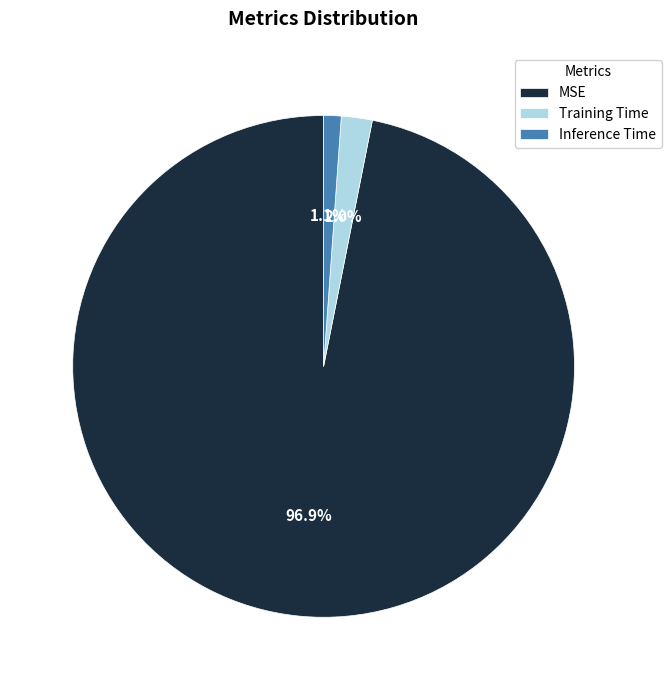

To the nearest percent, what is the difference between the largest and smallest slice percentages?

96%